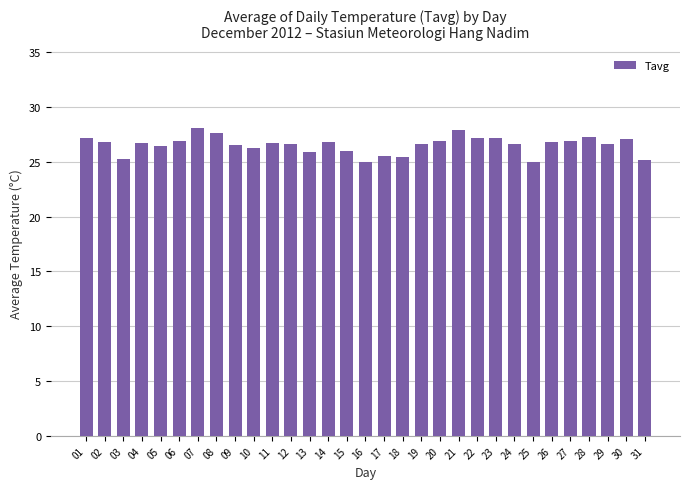

What is the difference between the values at 30 and 21?

0.8